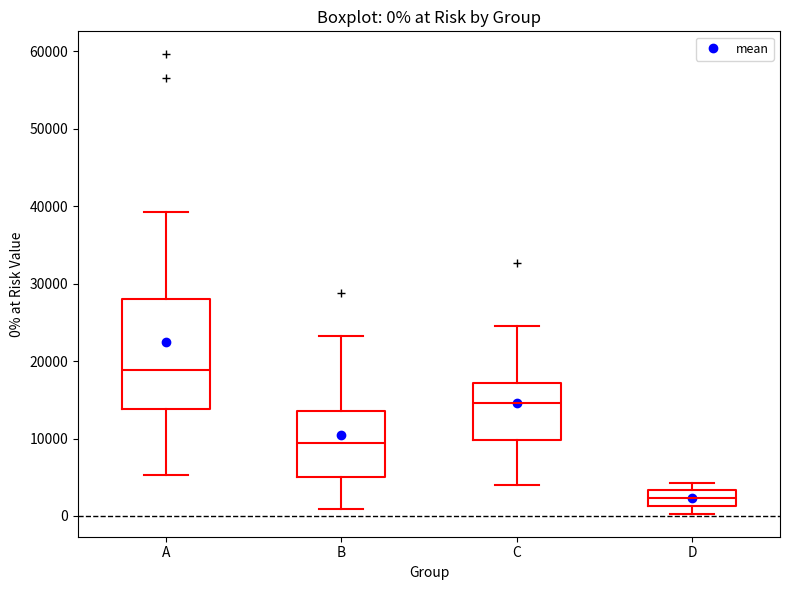

Which box's median line is the highest?

A